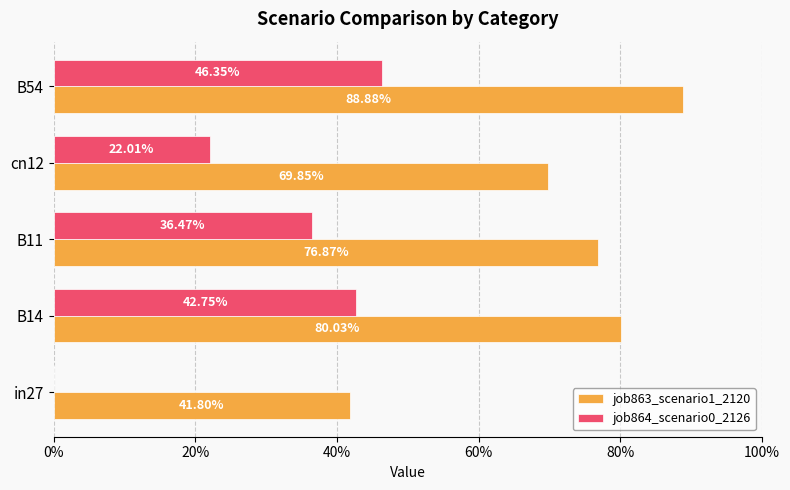

Rank the series by their maximum value, from highest to lowest.

job863_scenario1_2120, job864_scenario0_2126